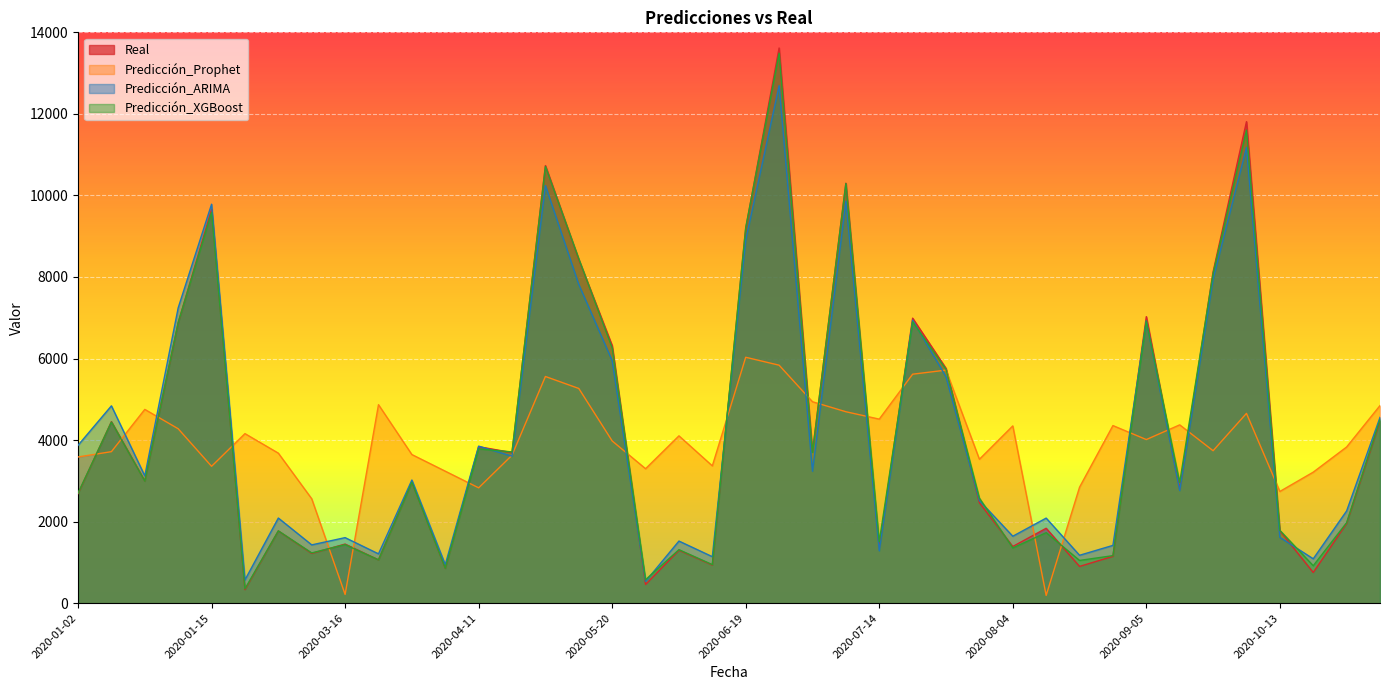

The value of Predicción_Prophet at 2020-05-20 is 3978.8. True or false?

True